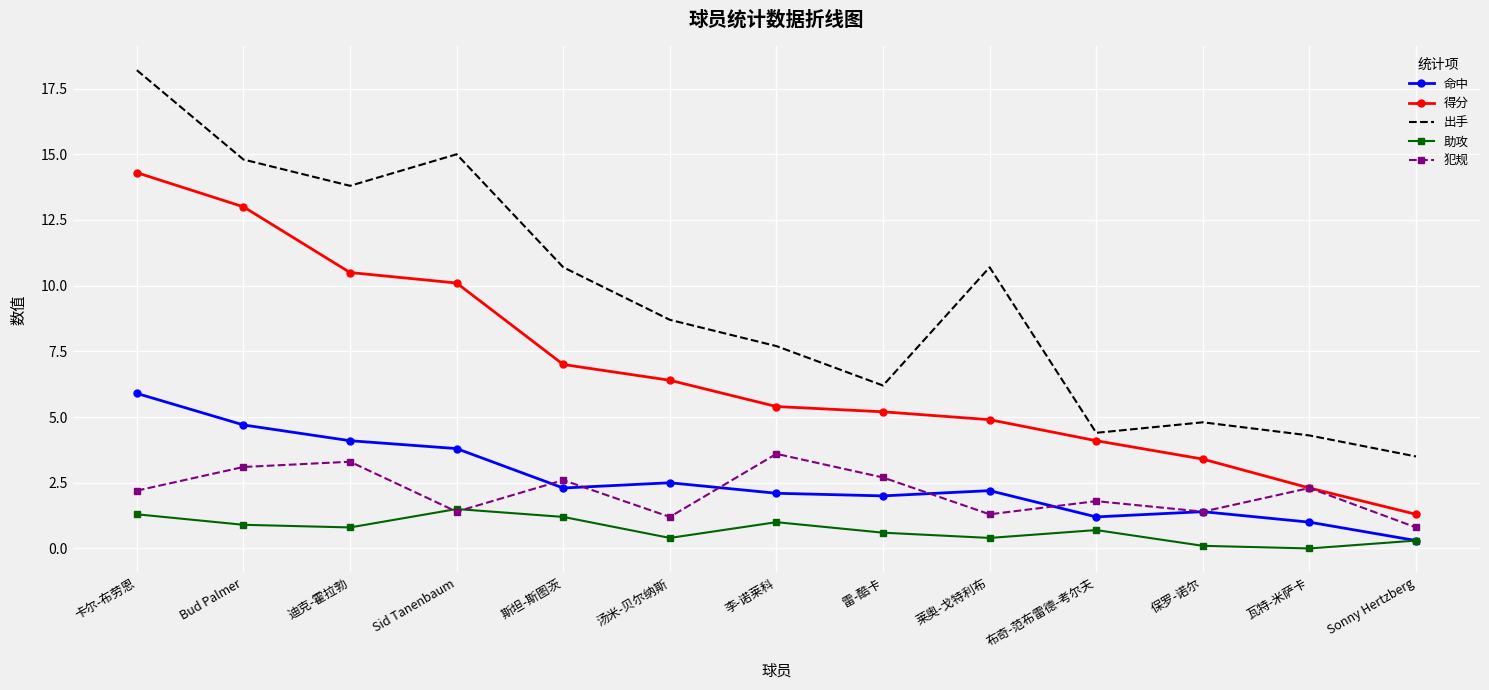

Which series has the largest total across all categories?

出手